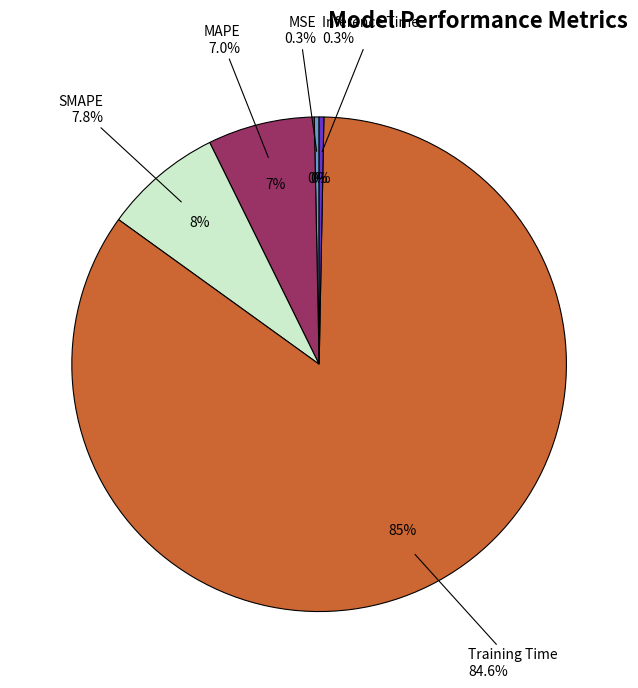

Is it true that Training Time is 85% of the pie?

True